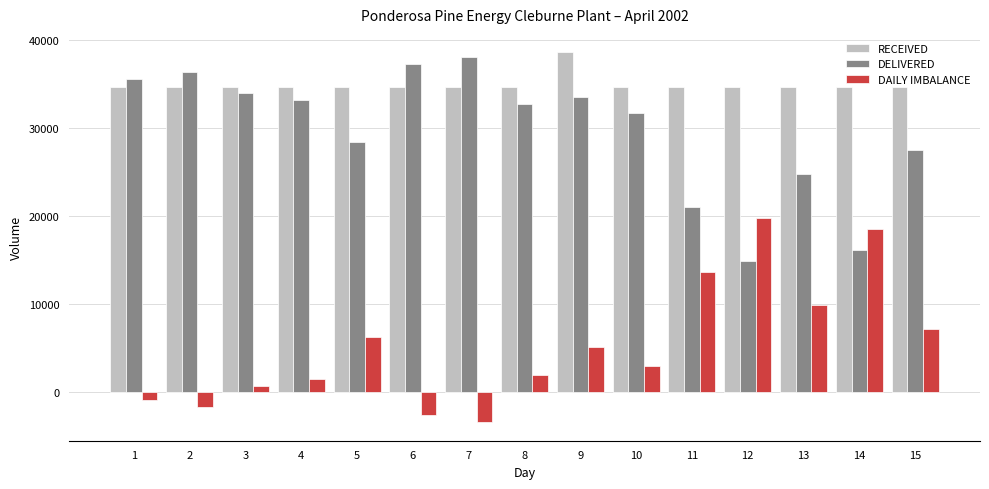

What are all the series names shown in the legend?

RECEIVED, DELIVERED, DAILY IMBALANCE